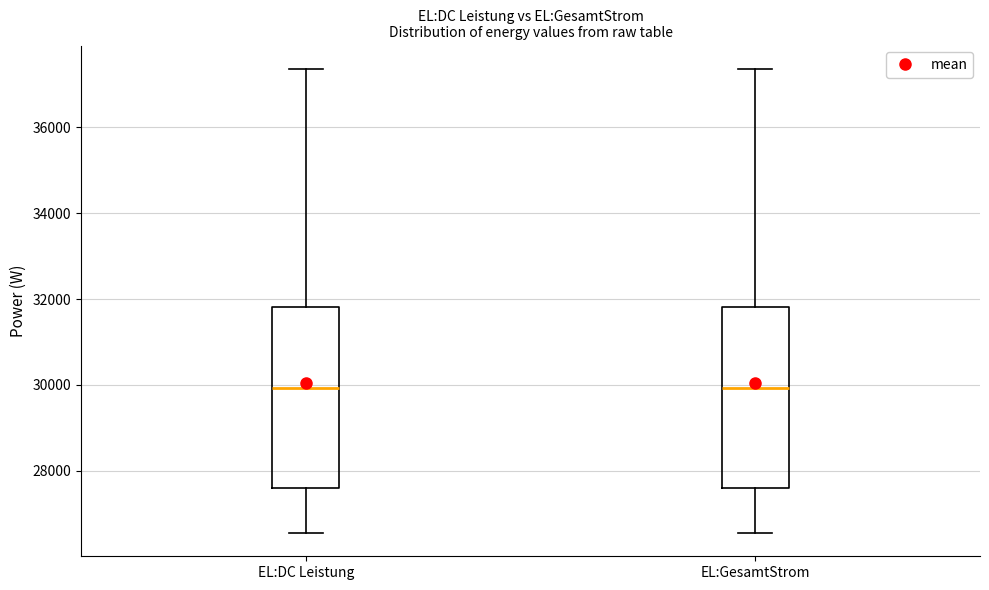

Reading left to right, read every box against the y-axis: the position of its median line, the range the box covers, and the ends of its whiskers. The values are not printed on the chart, so give them approximately, as read against the axis.

EL:DC Leistung: median 30000, box 27600 to 31800, whiskers 26600 to 37400
EL:GesamtStrom: median 30000, box 27600 to 31800, whiskers 26600 to 37400